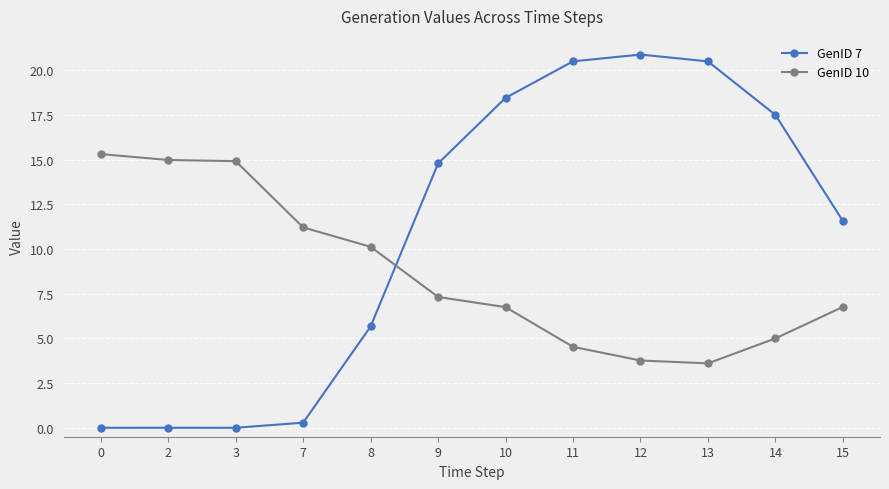

Is this an area chart (filled region under the line)?

No